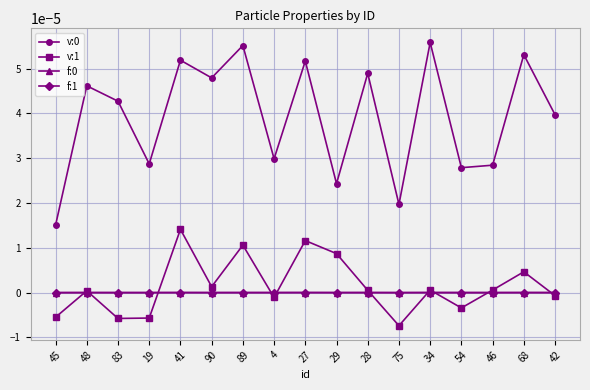

True or false: v:0 has a value of 0.0 at 29.

True